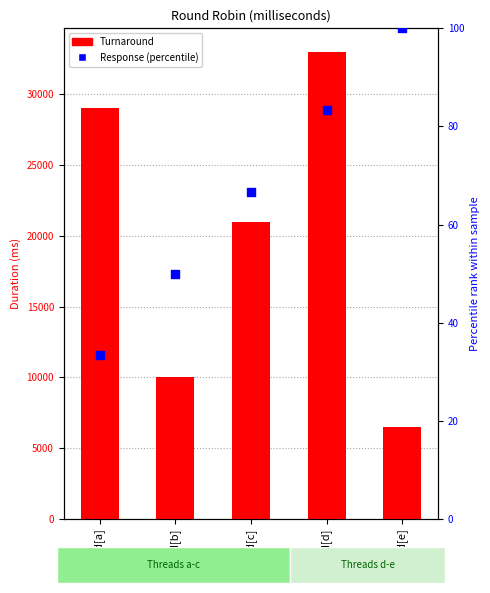

Which series has the widest spread of Y values?

Turnaround